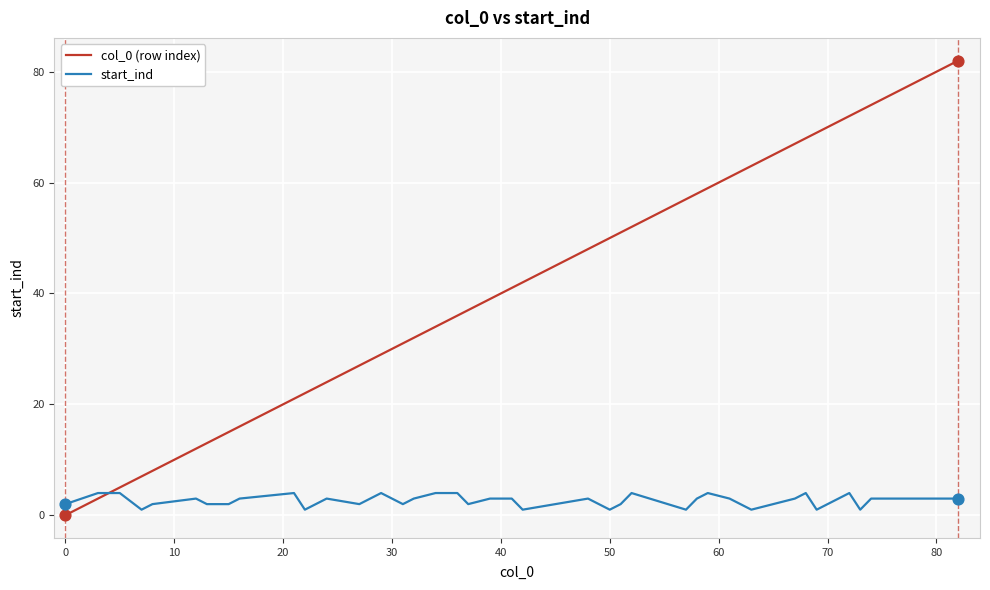

Which series has the largest total across all categories?

col_0 (row index)